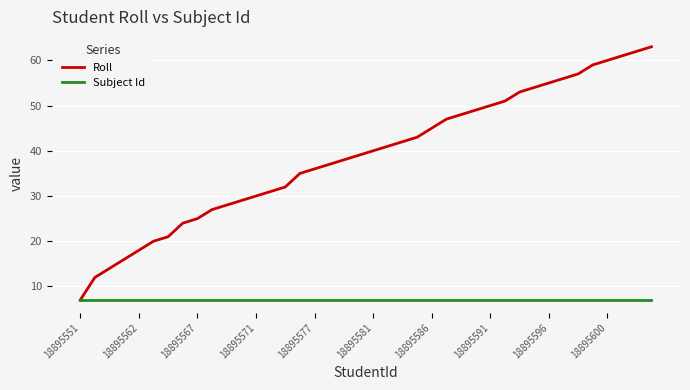

Reading left to right, list all the values displayed in this chart.

Roll: 7	12	14	16	18	20	21	24	25	27	28	29	30	31	32	35	36	37	38	39	40	41	42	43	45	47	48	49	50	51	53	54	55	56	57	59	60	61	62	63
Subject Id: 7	7	7	7	7	7	7	7	7	7	7	7	7	7	7	7	7	7	7	7	7	7	7	7	7	7	7	7	7	7	7	7	7	7	7	7	7	7	7	7